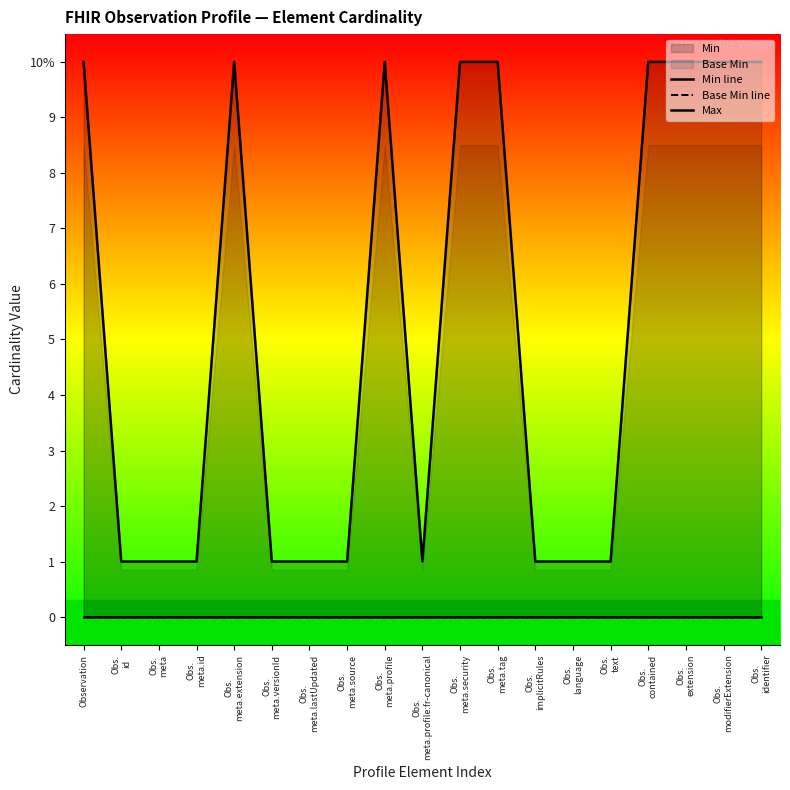

What is the average value of the Max series?

5